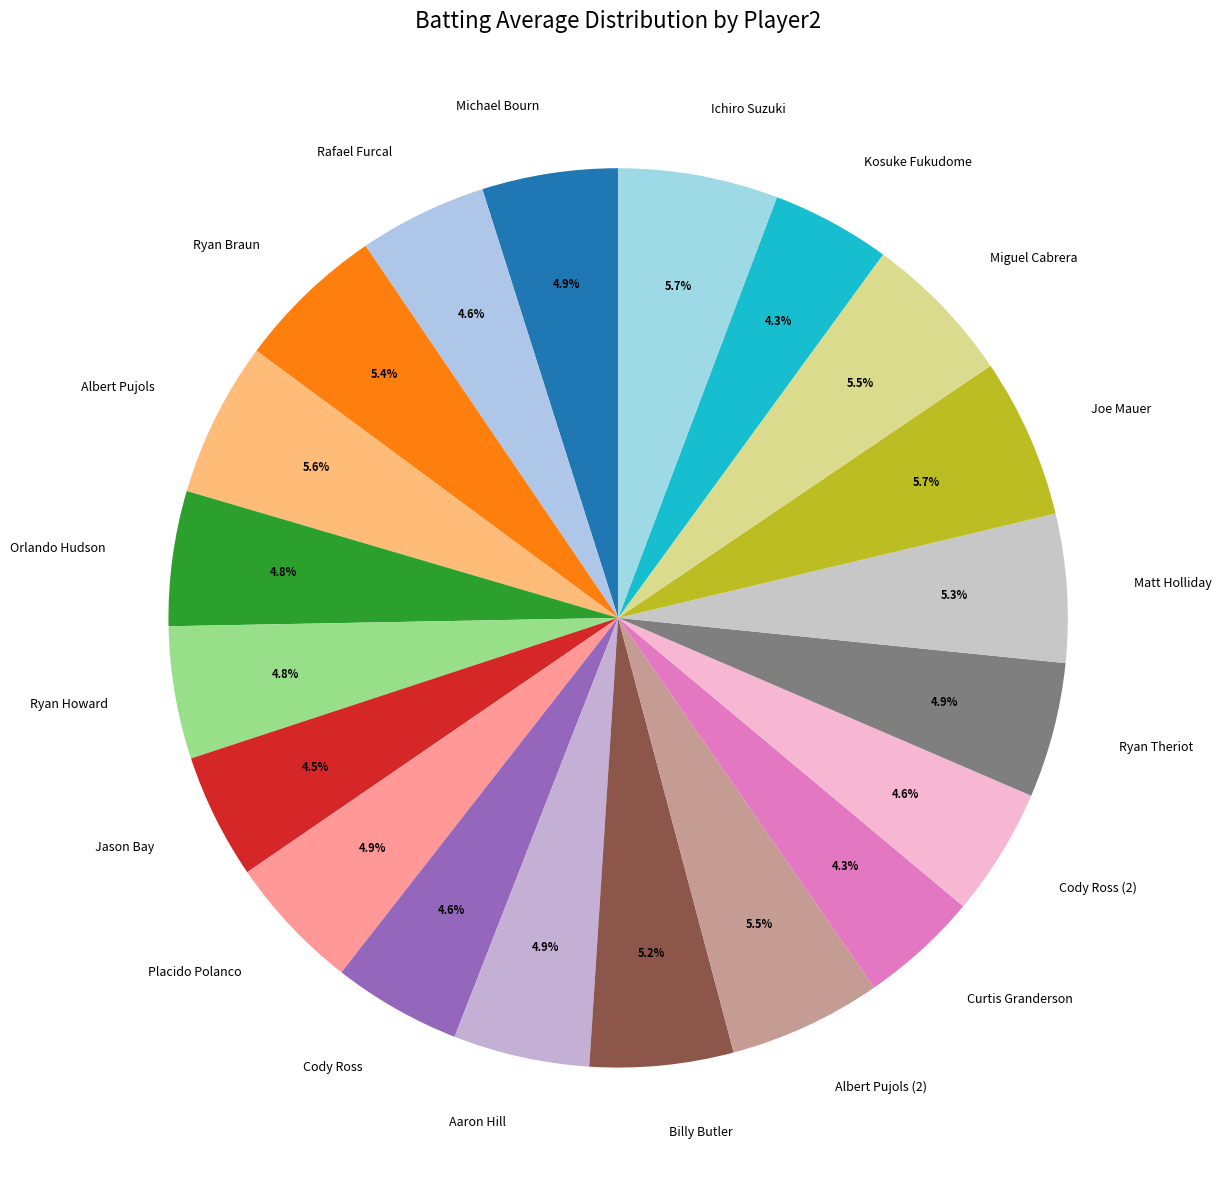

To the nearest percent, what portion does Ryan Howard represent?

5%